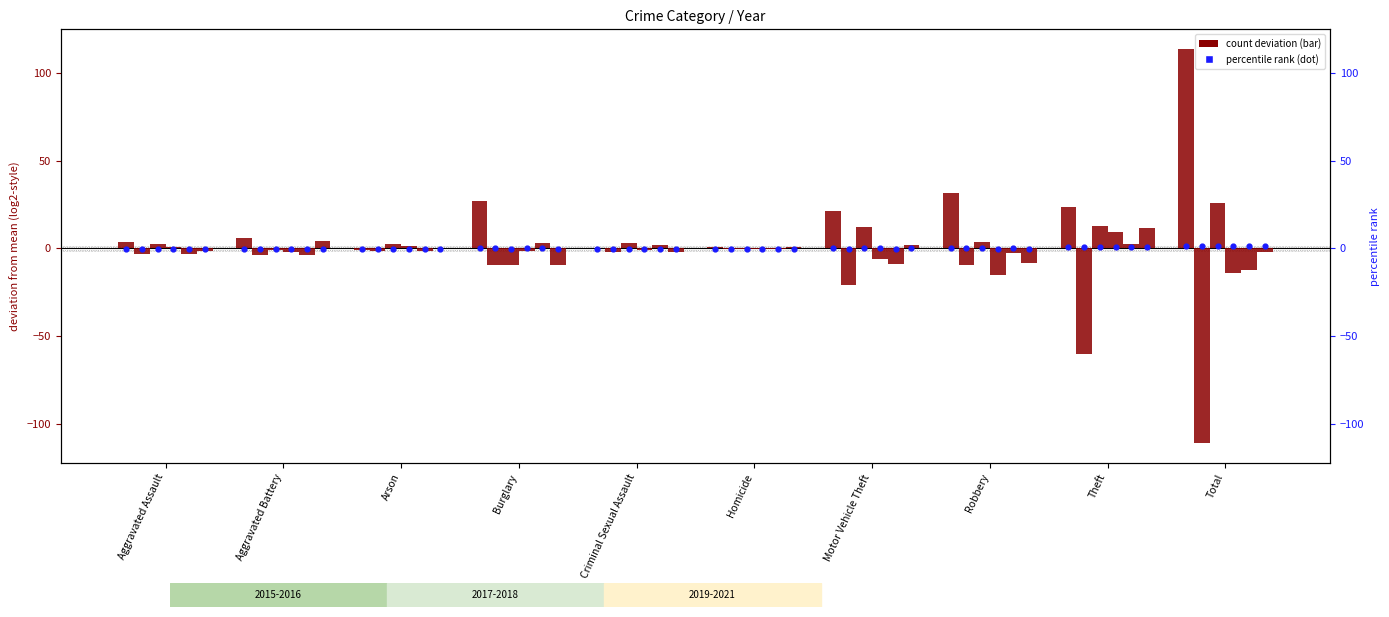

Is the value of 2018 at Arson greater than the value of 2019 at Motor Vehicle Theft?

No